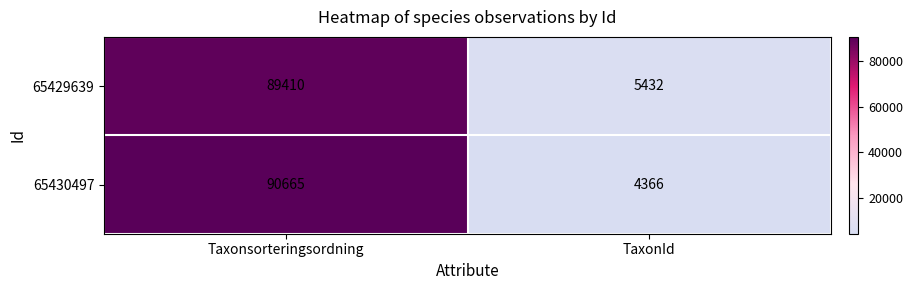

Is it true that 65430497 equals 47604 at Taxonsorteringsordning?

False